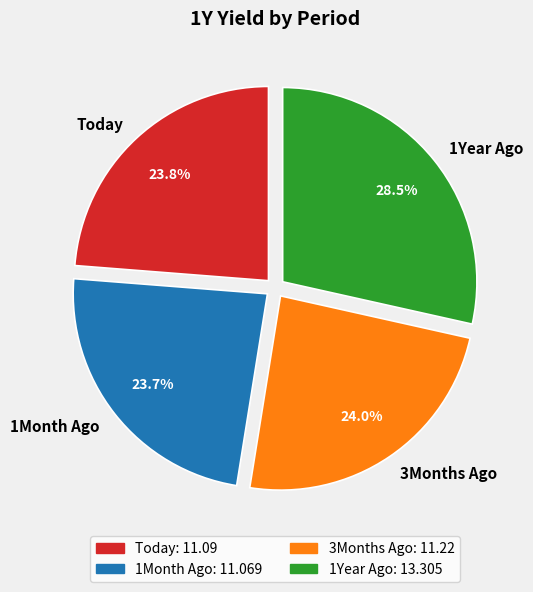

How many segments does this pie chart have?

4